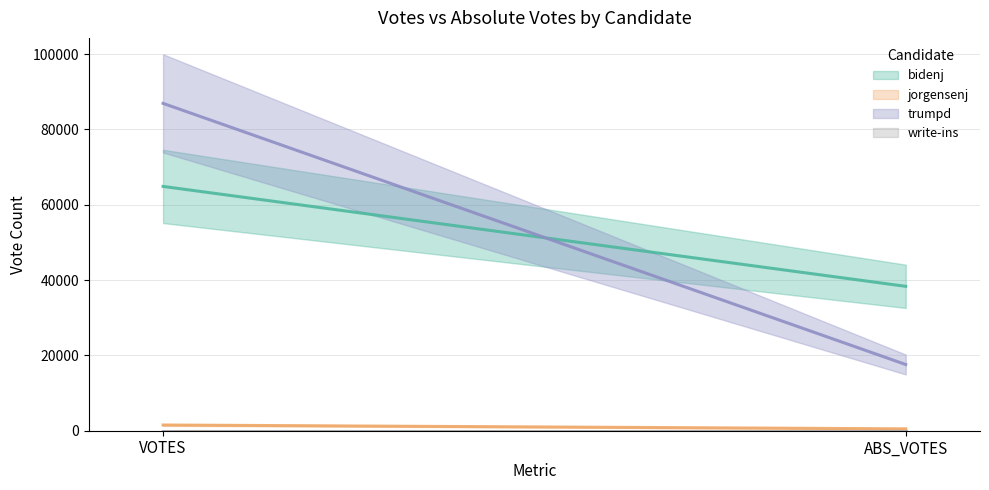

What is the difference between the highest and lowest values at VOTES?

86929